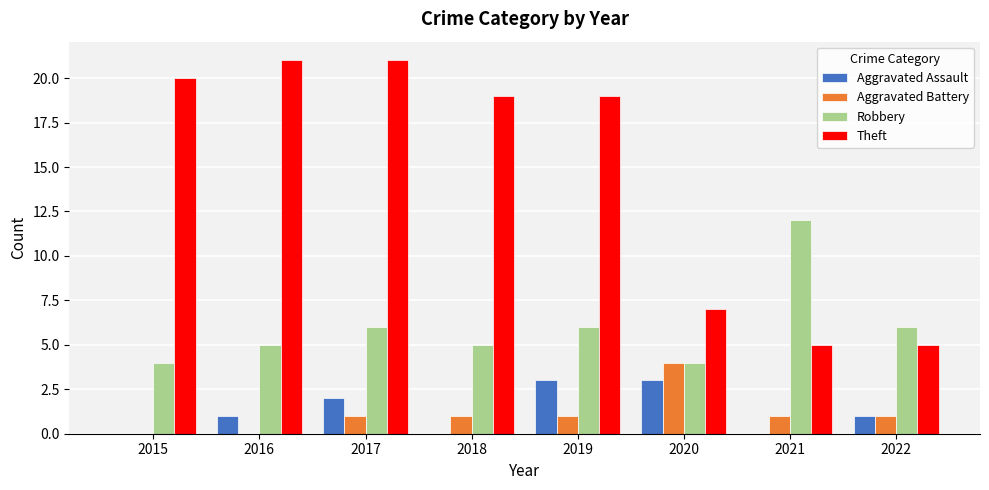

What is the sum of all Robbery values?

48